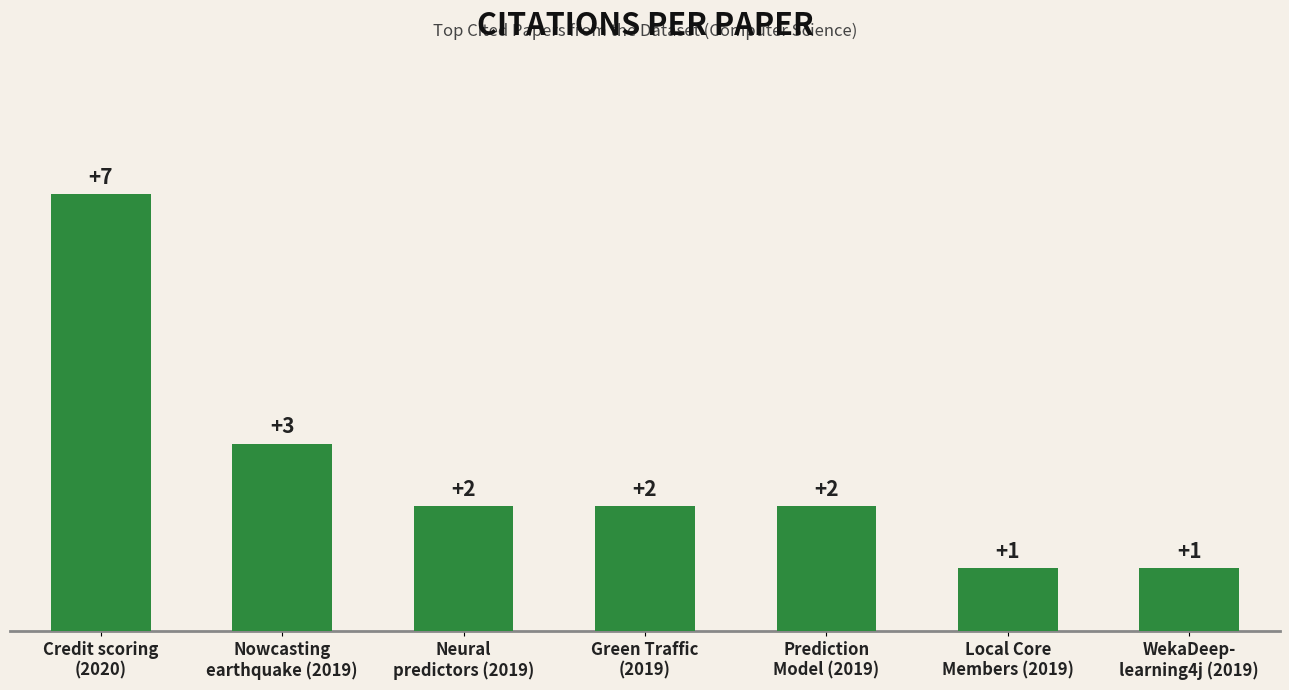

The chart shows a value of 2 at Neural
predictors (2019). True or false?

True